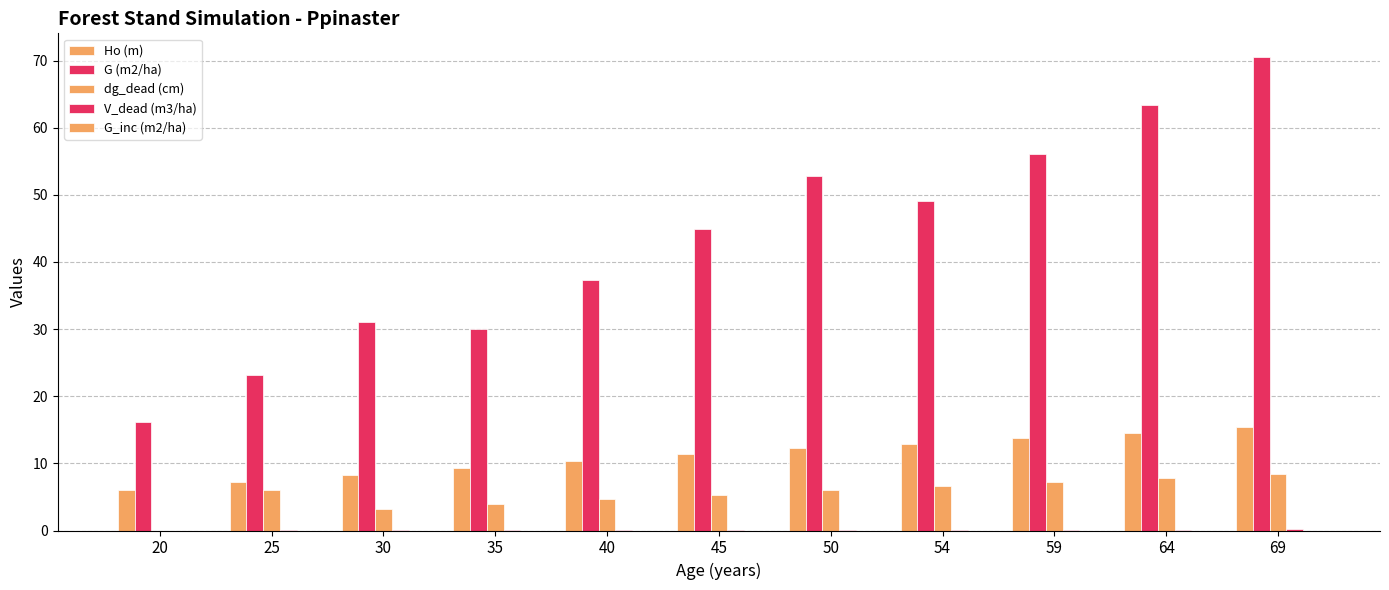

How many values in dg_dead (cm) are above zero?

10